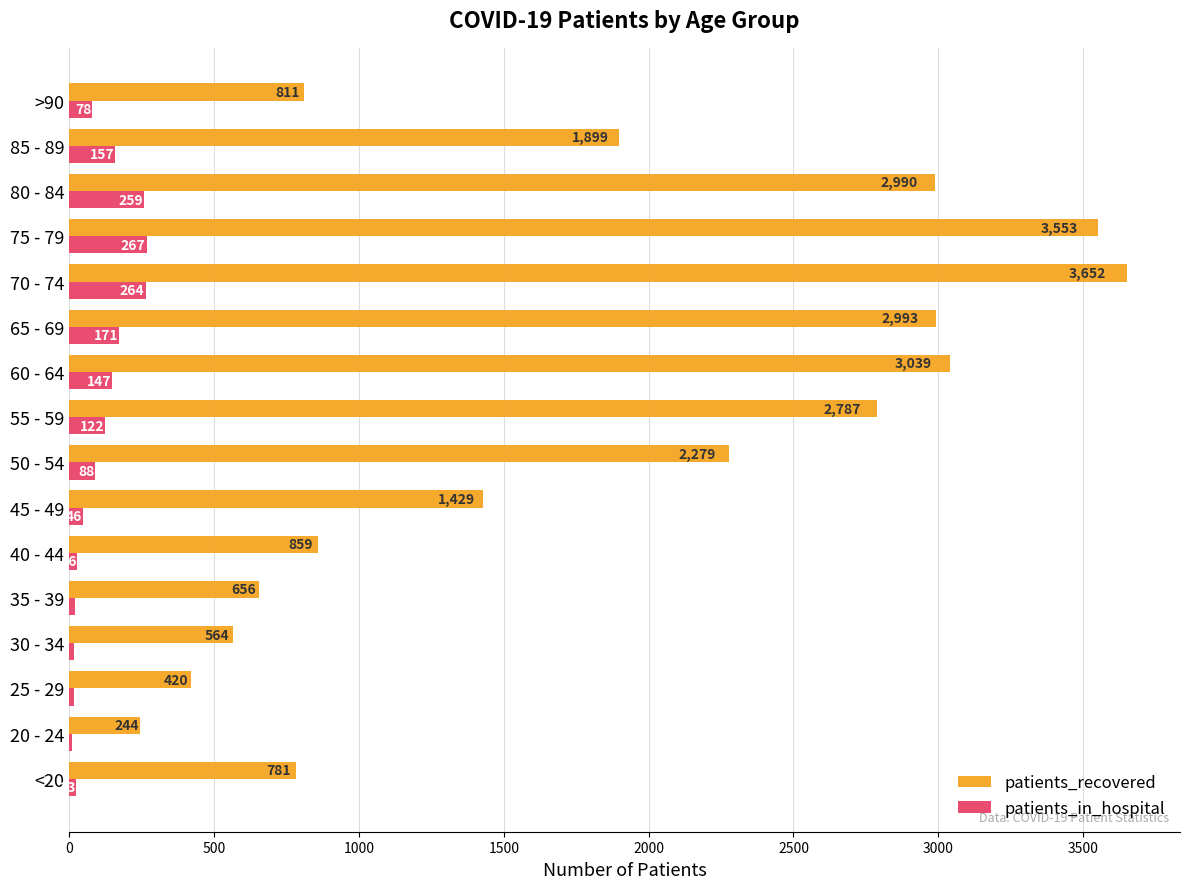

At which category is the sum across all series the highest?

70 - 74